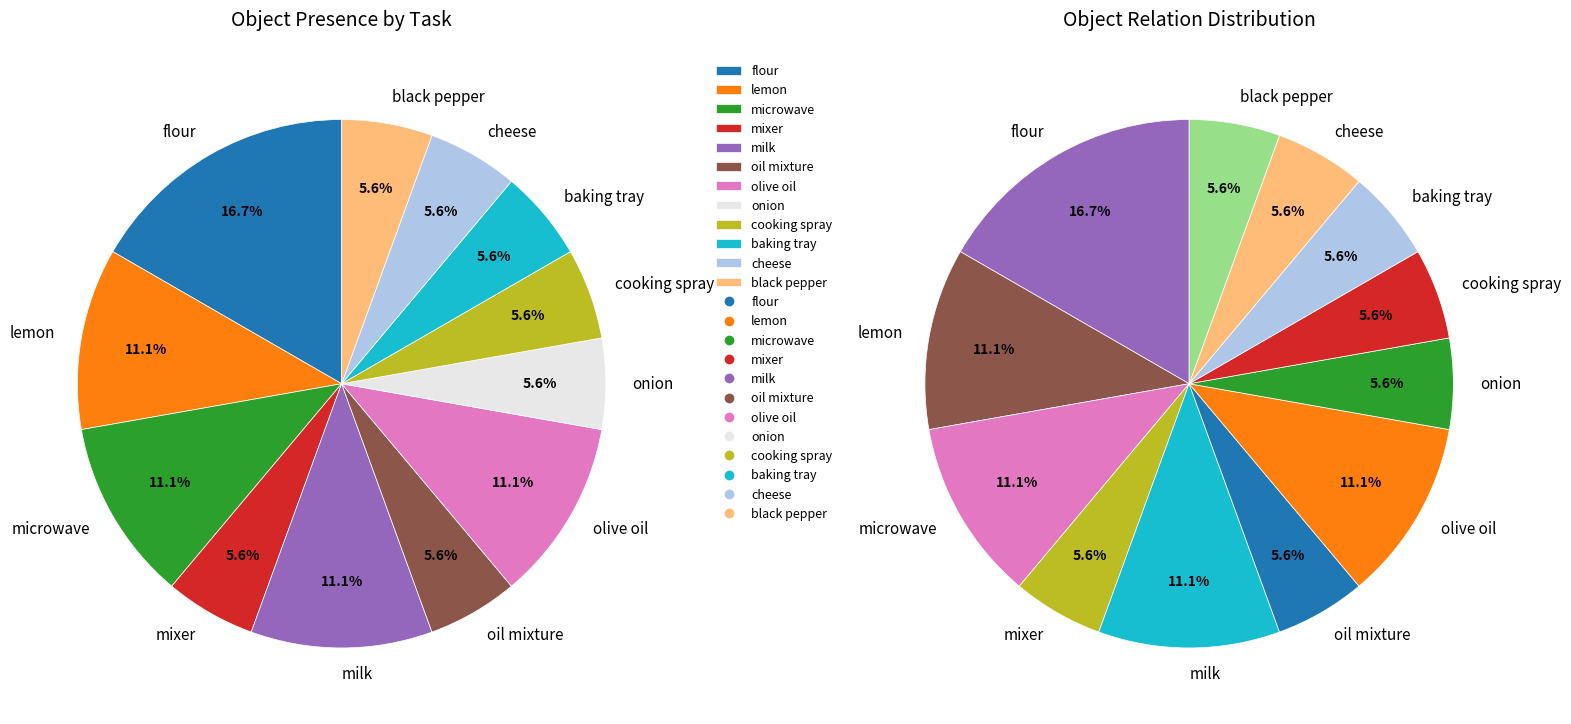

Is it true that milk is 21% of the pie?

False